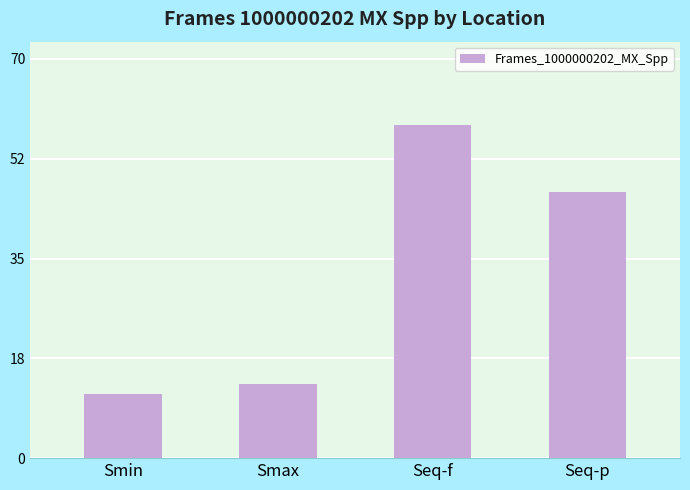

List the labels in order of value, smallest first.

Smin, Smax, Seq-p, Seq-f